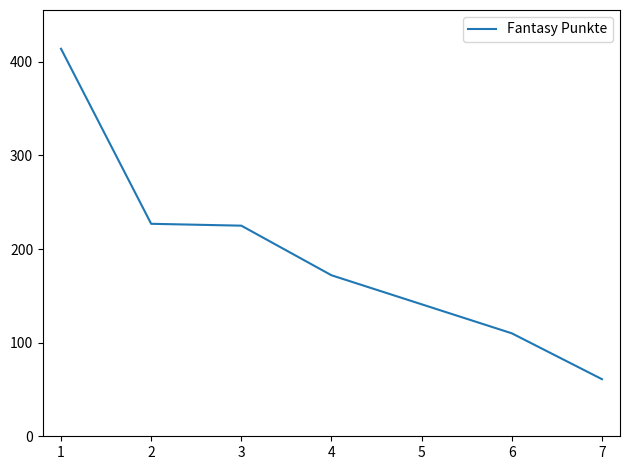

Between 3 and 5, which is larger?

3